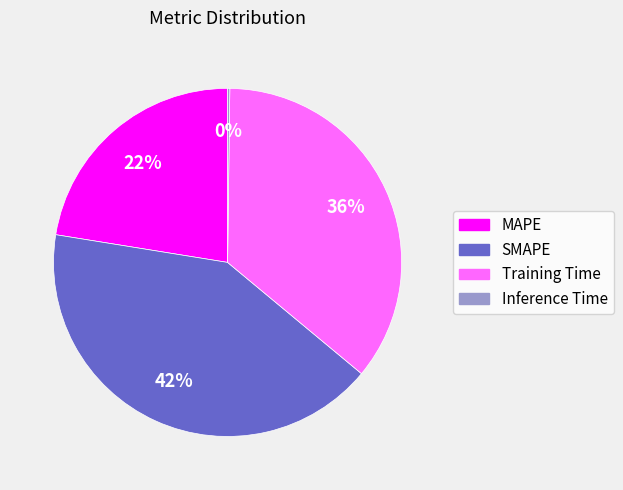

Approximately how many times larger is the value at Training Time compared to SMAPE?

0.9